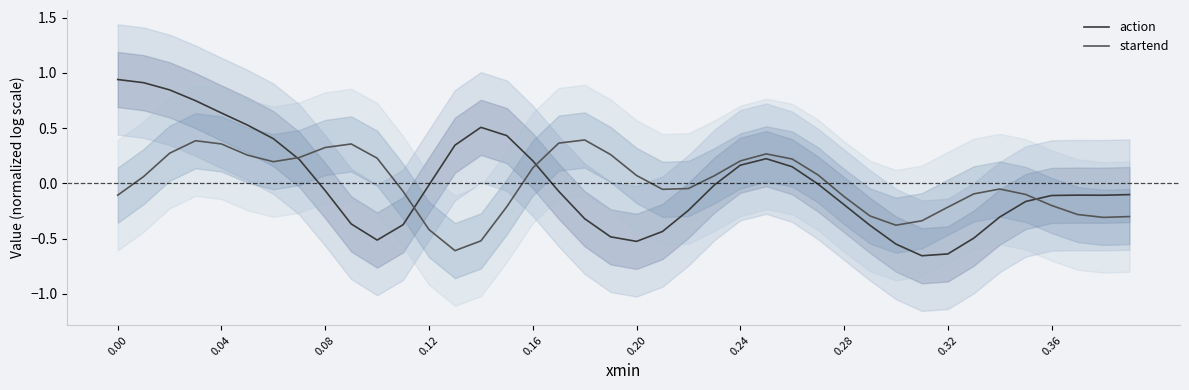

How many positive values does the action series have?

15